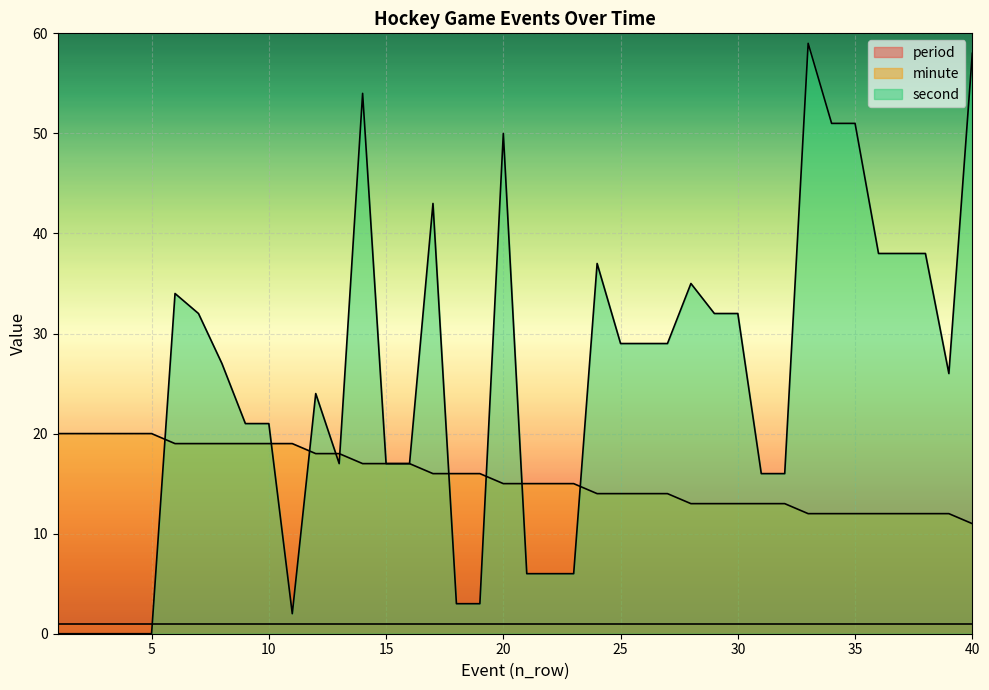

At 35, list the series in order from smallest to largest.

period, minute, second